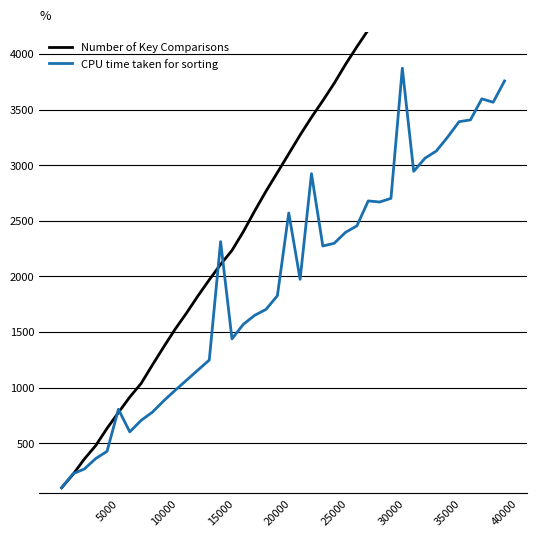

What are all the series names shown in the legend?

Number of Key Comparisons, CPU time taken for sorting